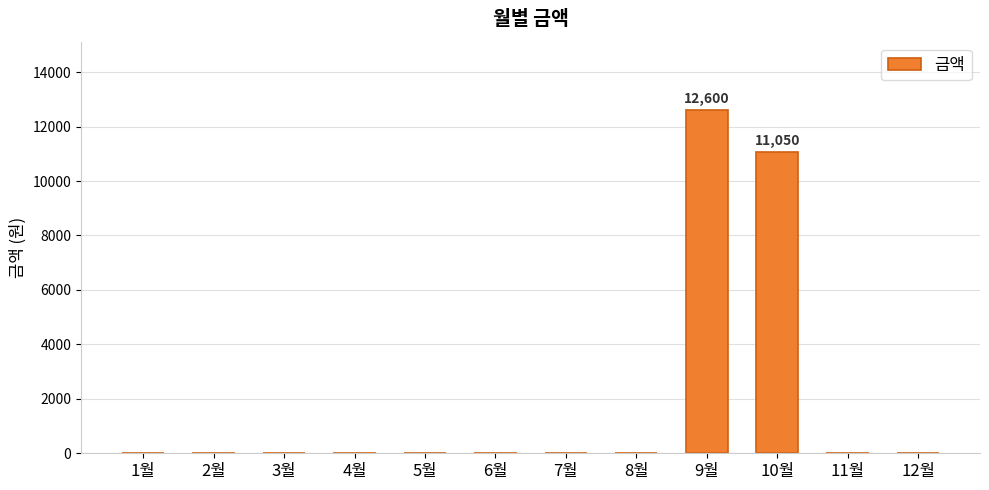

How many series are shown in this chart?

1